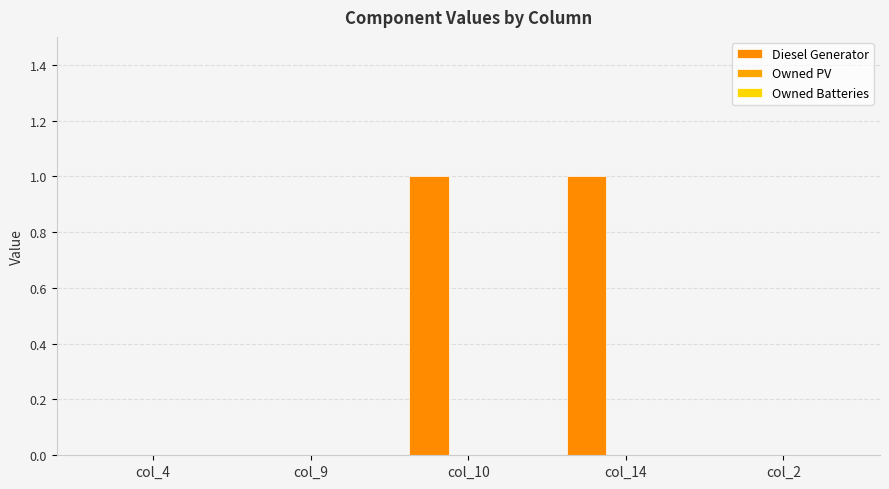

How many distinct data groups are displayed?

1